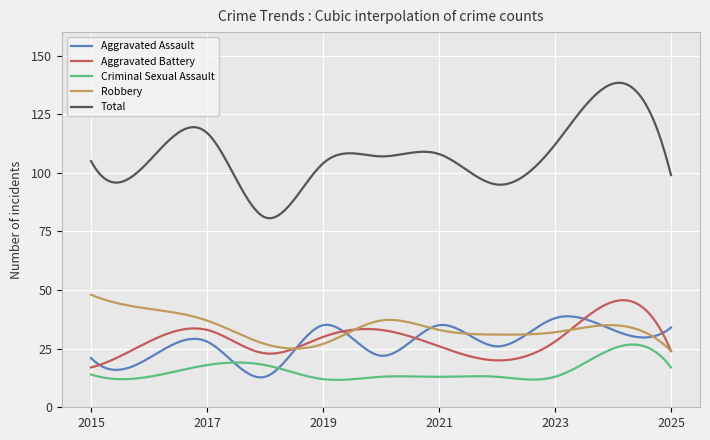

Which series has the largest total across all categories?

Total